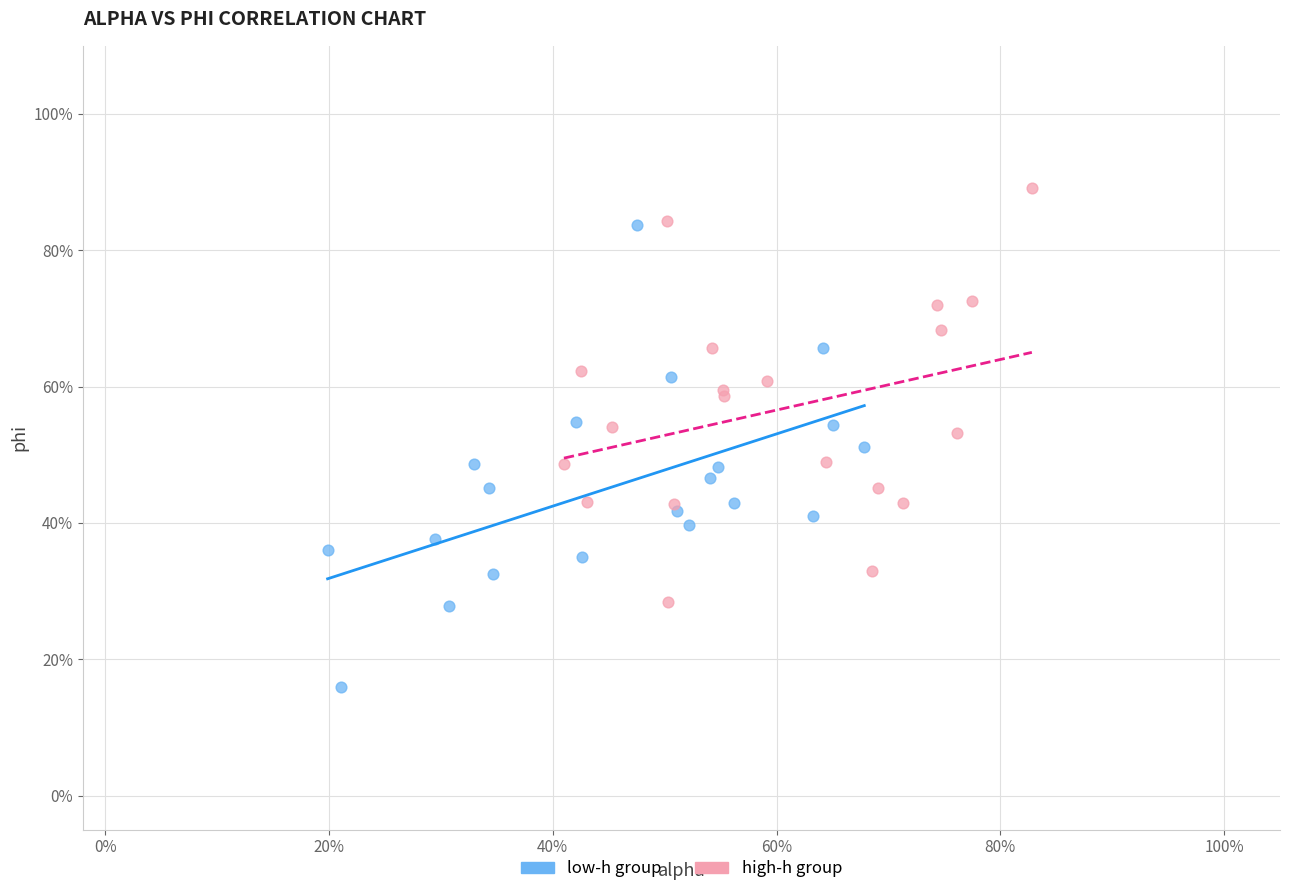

Which series contains the highest Y value?

high-h group